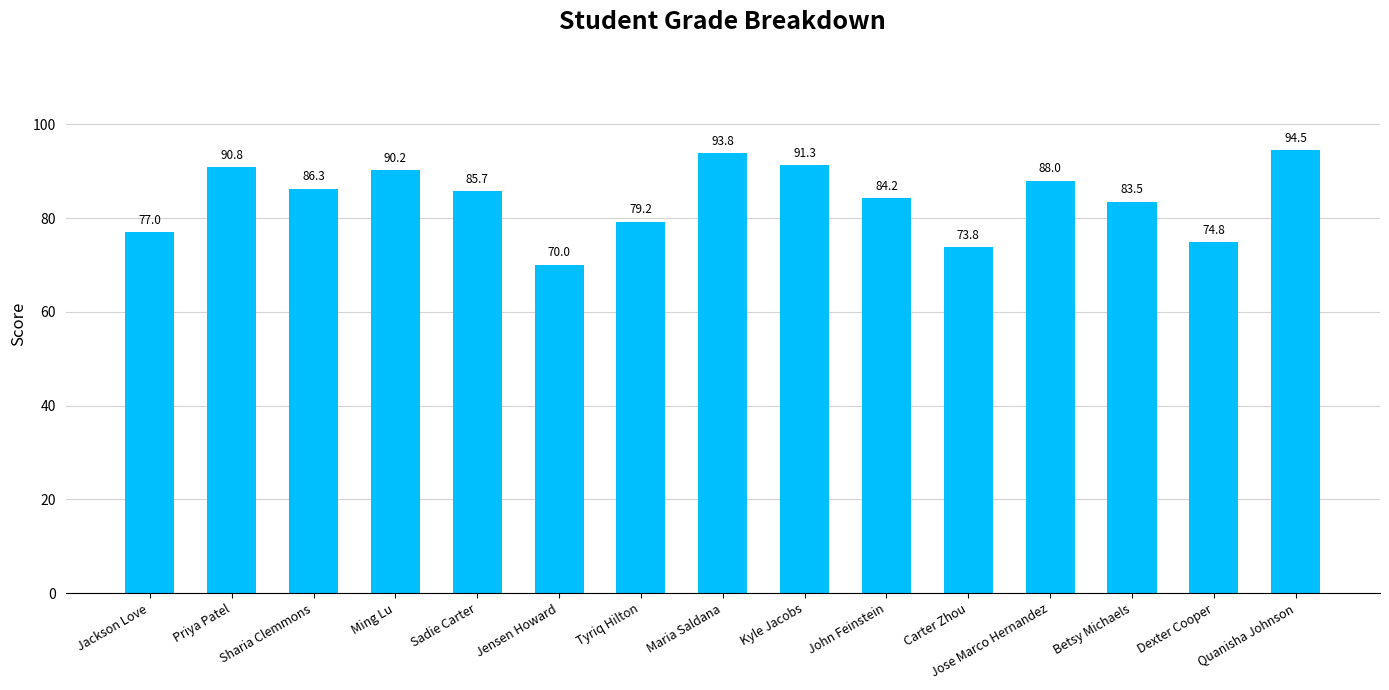

How many bars are there in total?

15